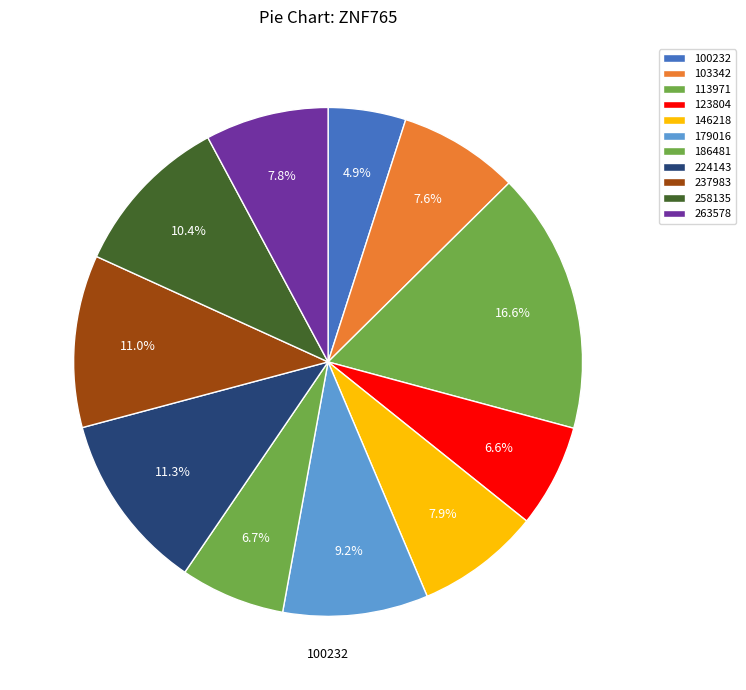

How many slices are in this pie chart?

11